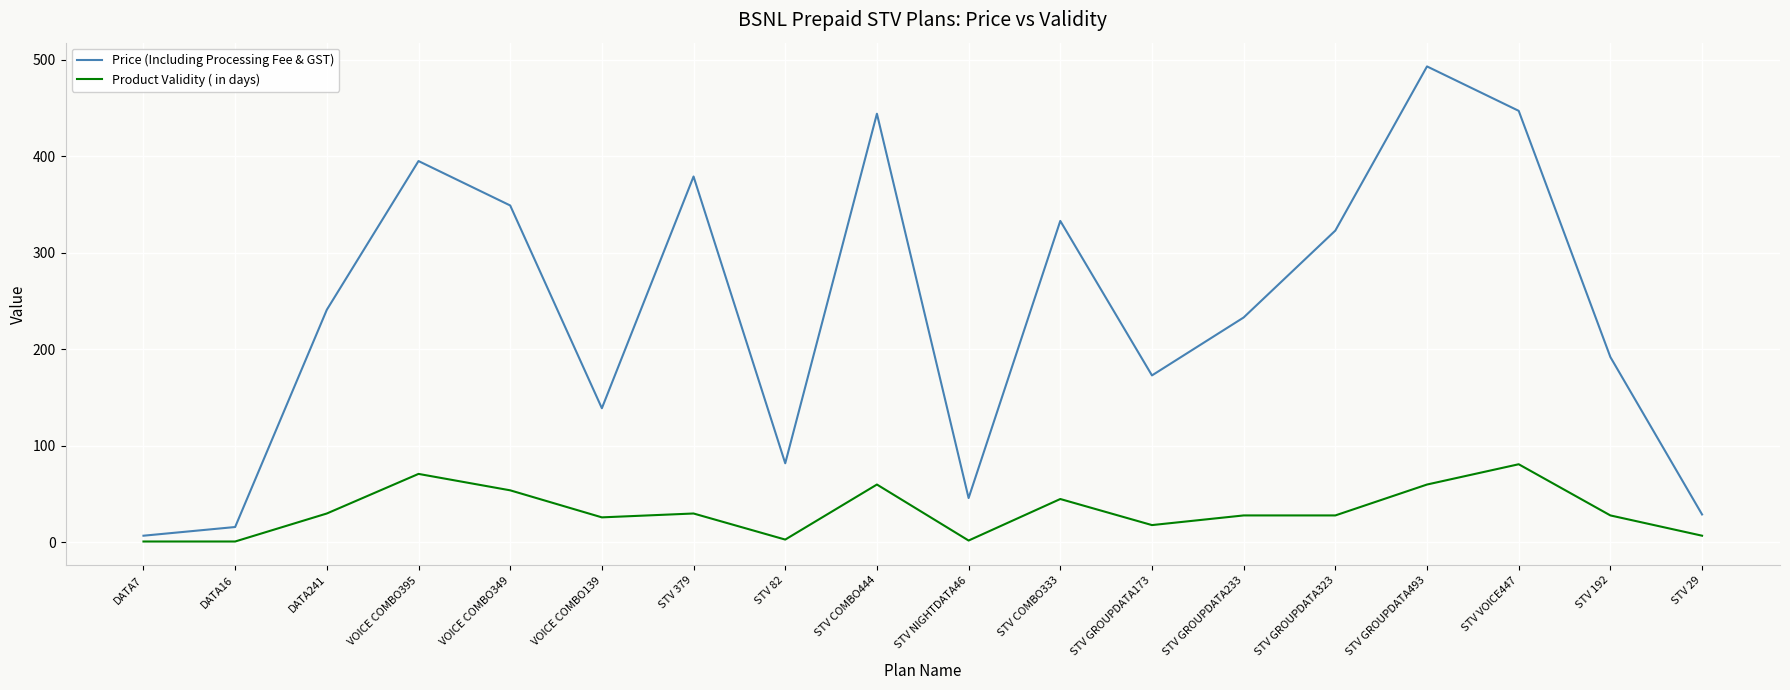

True or false: Product Validity ( in days) has more than 1 points higher than both neighbors.

True